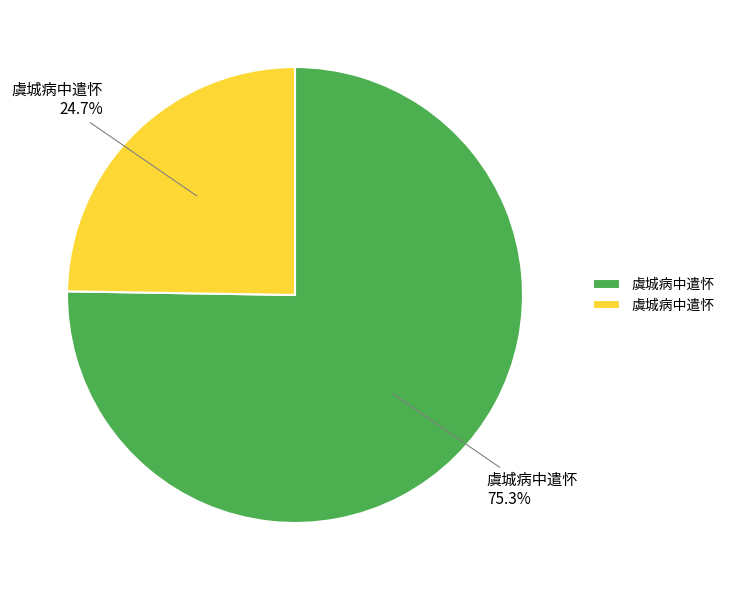

Does any single category account for the majority?

Yes